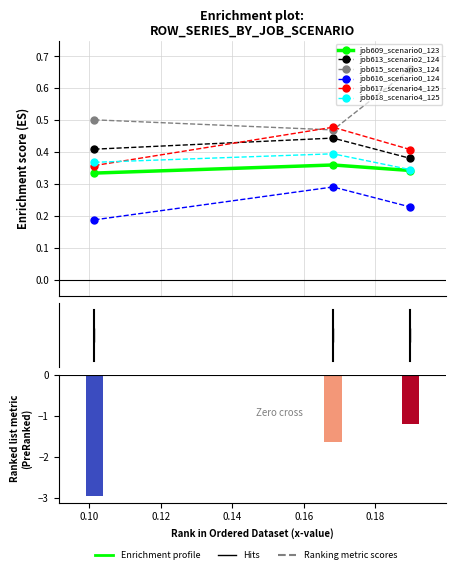

At in27, list the series in order from smallest to largest.

job616_scenario0_1248, job609_scenario0_1233, job617_scenario4_1253, job618_scenario4_1254, job613_scenario2_1241, job615_scenario3_1247